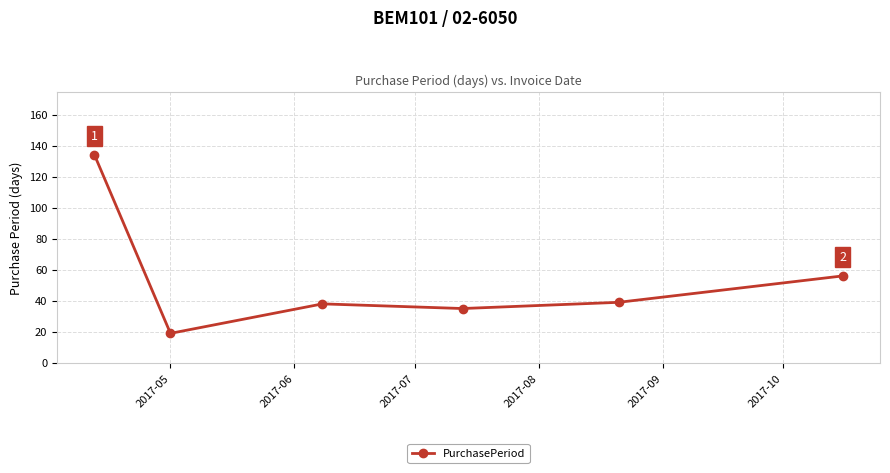

How many interior local valleys (lower than both neighbors) does the data have?

2